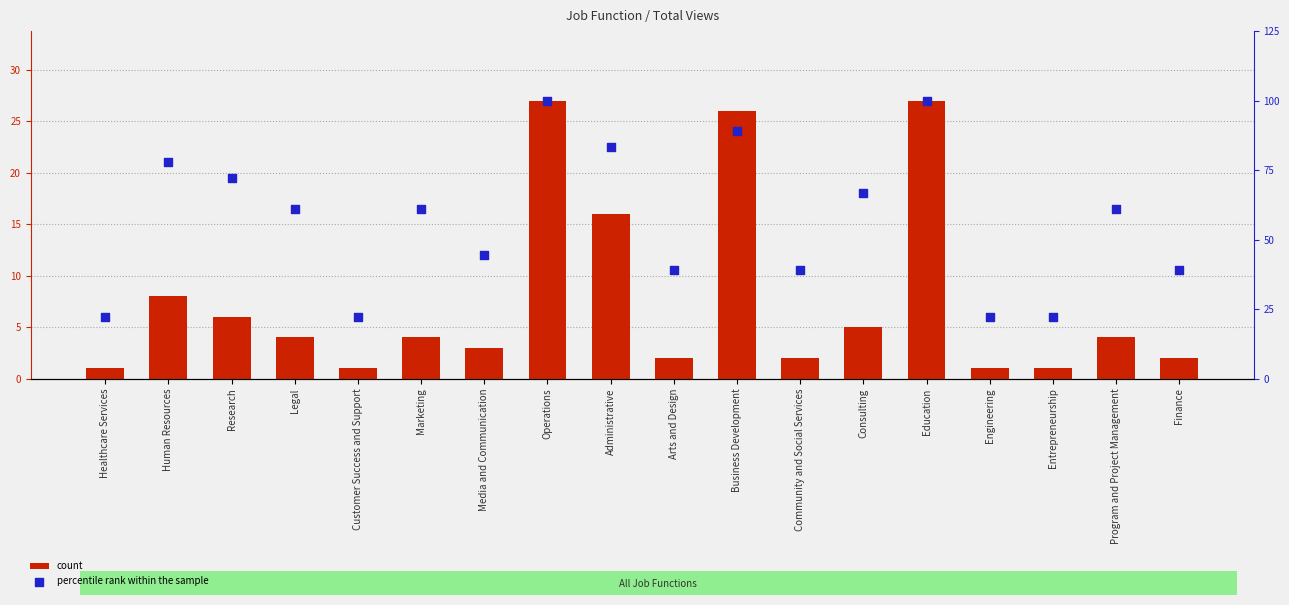

Is the value of count at Community and Social Services greater than the value of percentile rank within the sample at Healthcare Services?

No